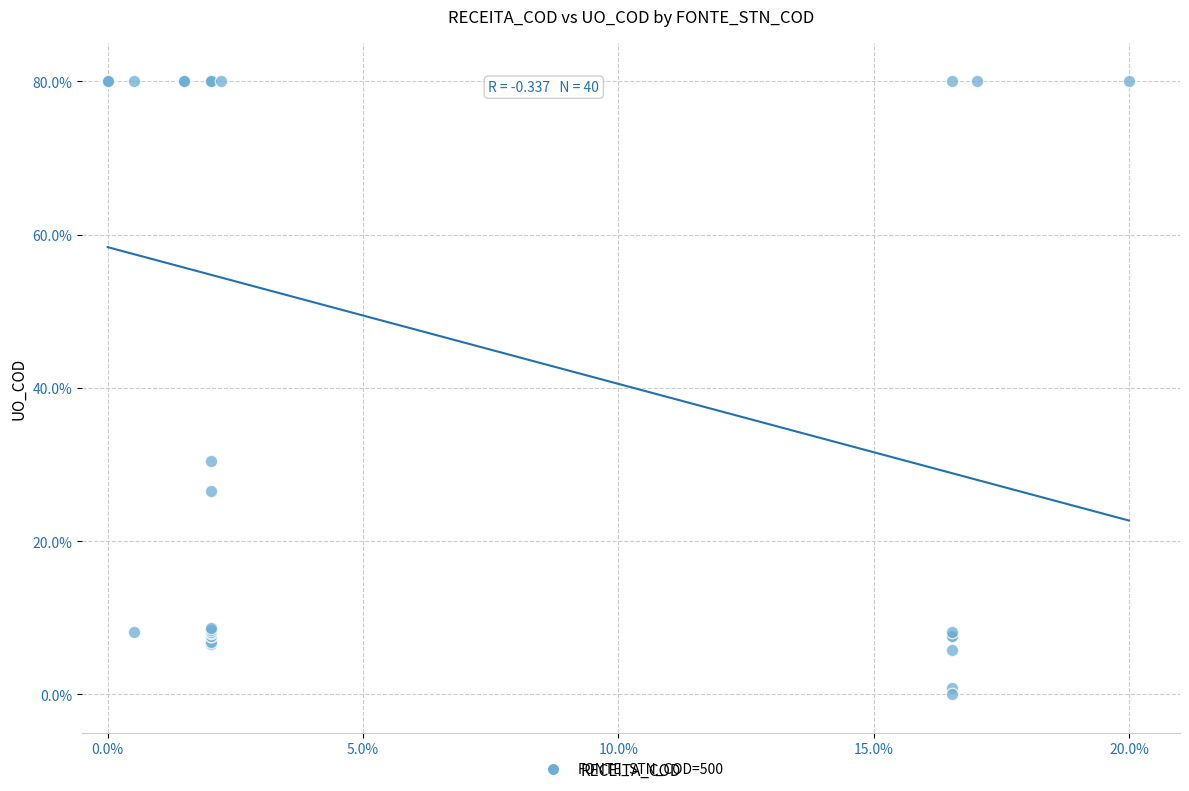

What Y value in the scatter plot is closest to 40?

30.5